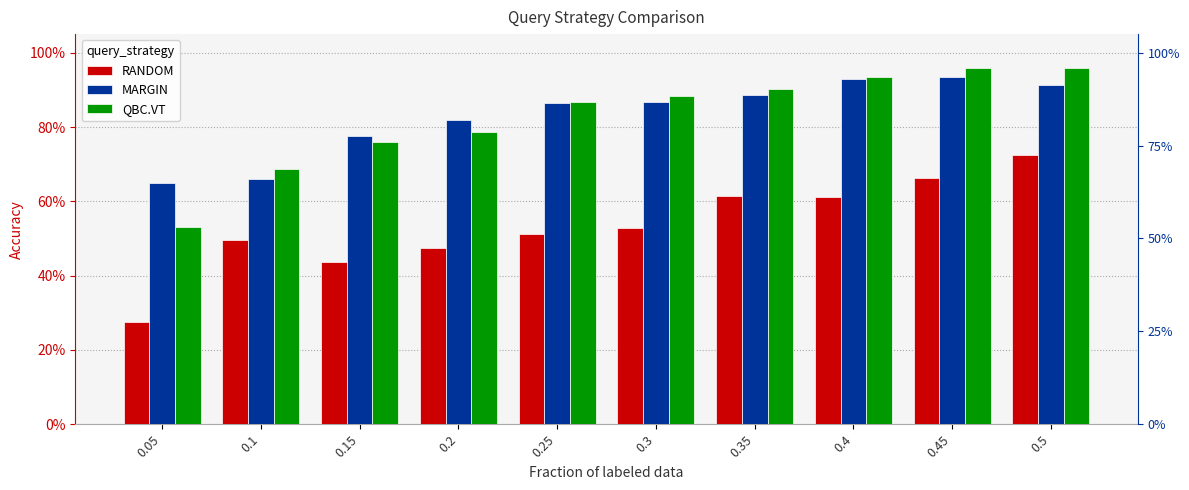

The value of QBC.VT at 0.05 is 0.2. True or false?

False